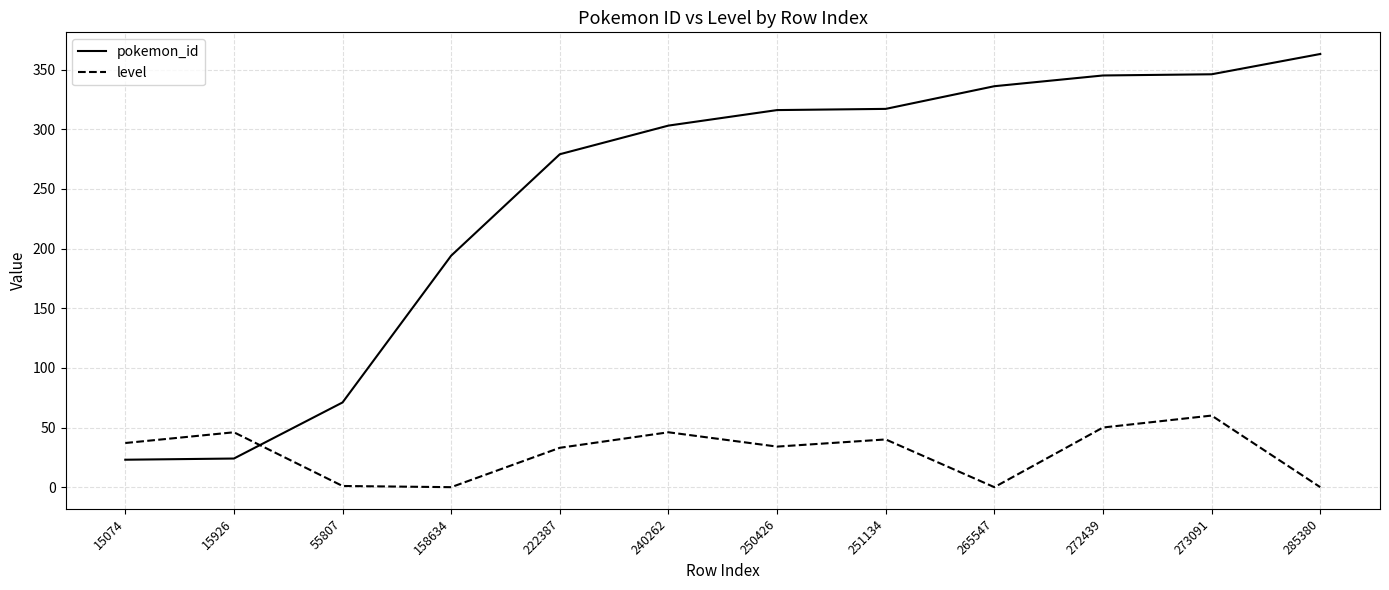

Between 158634 and 251134, which series saw the biggest shift?

pokemon_id